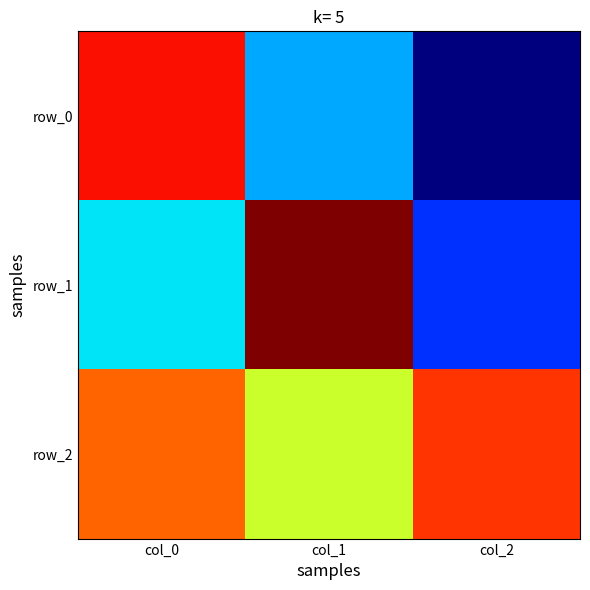

Reading left to right, transcribe all the data shown in this chart.

row_0: col_0=0.8	col_1=-0.2	col_2=-0.6
row_1: col_0=-0.1	col_1=0.9	col_2=-0.3
row_2: col_0=0.6	col_1=0.3	col_2=0.7